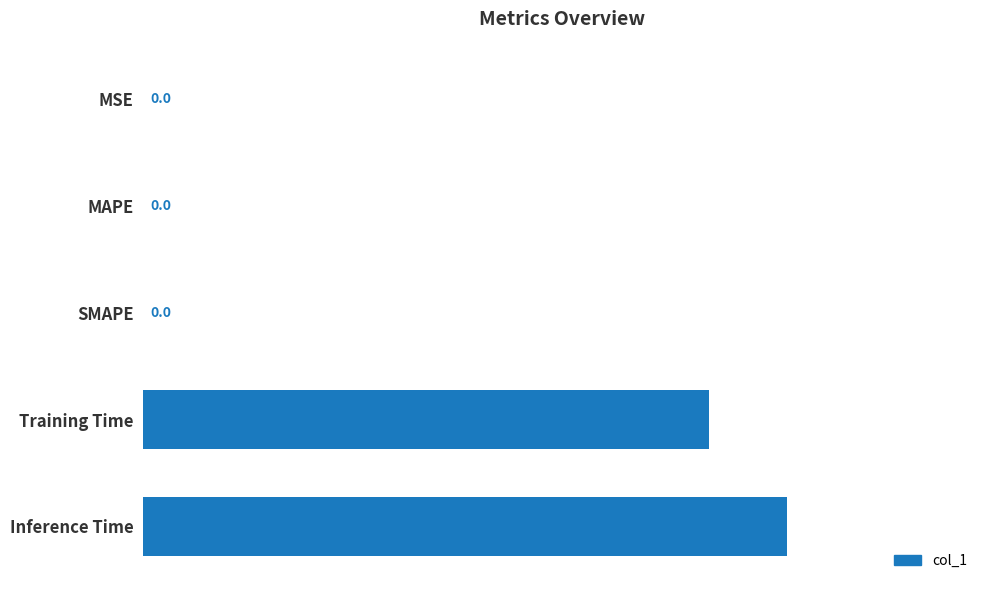

Between Training Time and MAPE, which is larger?

Training Time